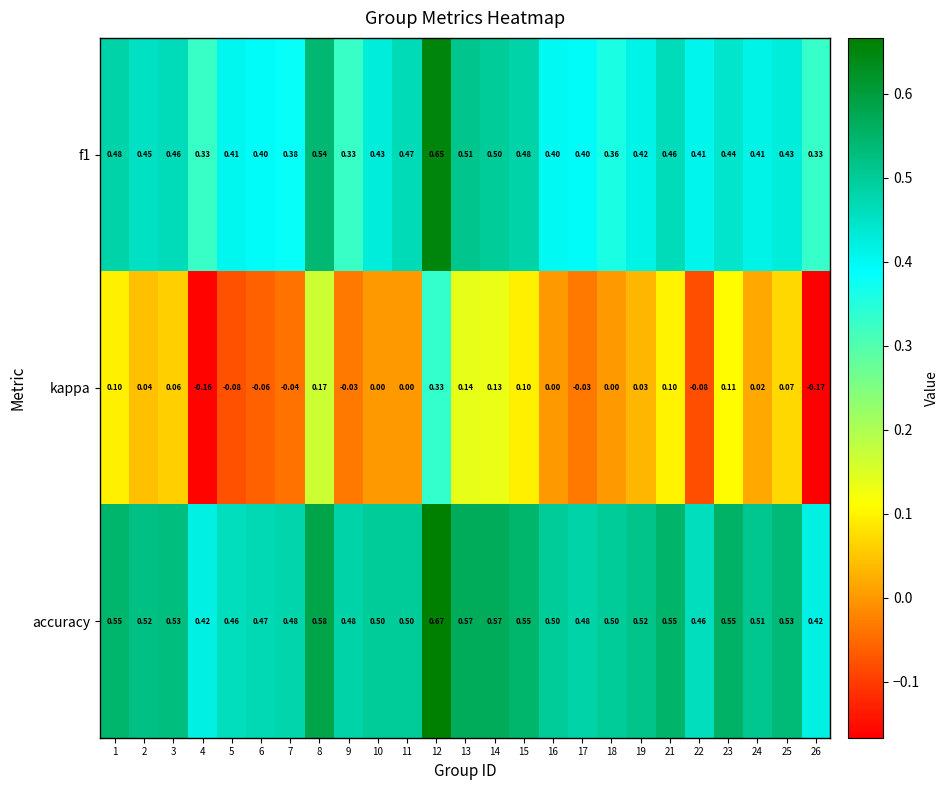

At which category is the sum across all series the highest?

12